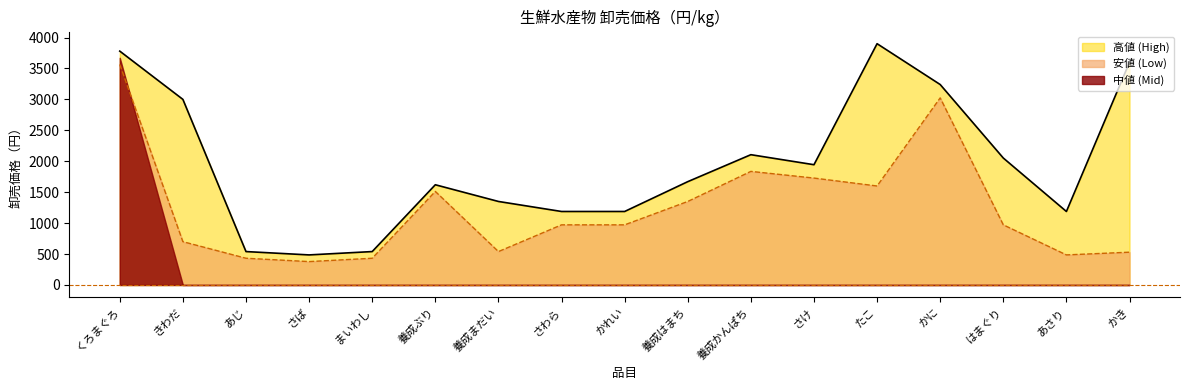

Rank the series by their average value, from highest to lowest.

高値 (High), 安値 (Low), 中値 (Mid)